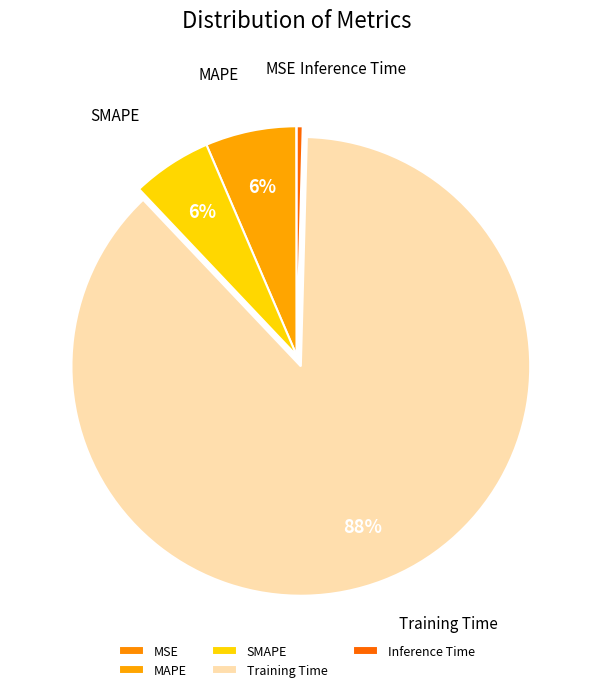

What percentage is the Training Time slice, to the nearest percent?

88%